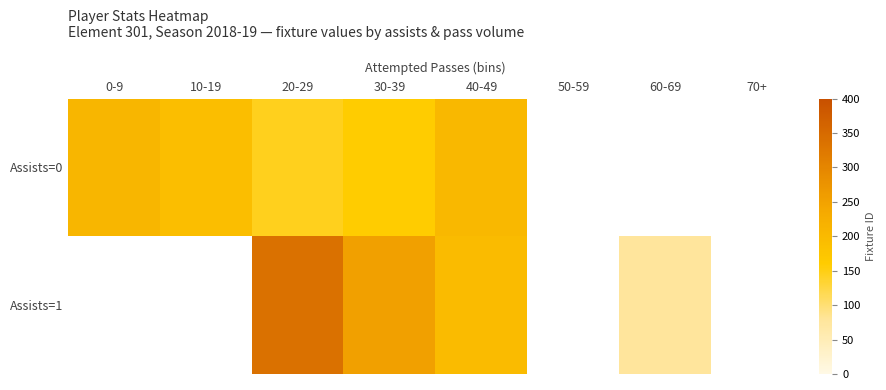

True or false: Assists=1 has a value of 92.5 at 40-49.

False